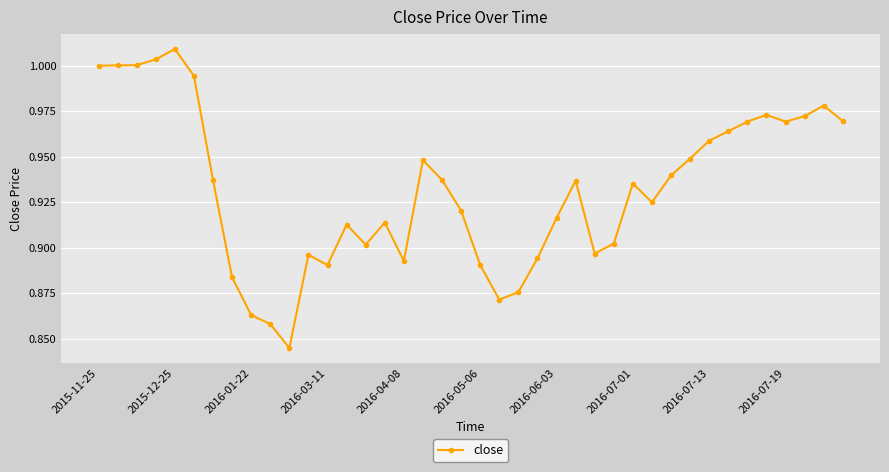

True or false: the data has more than 2 interior local peaks.

True